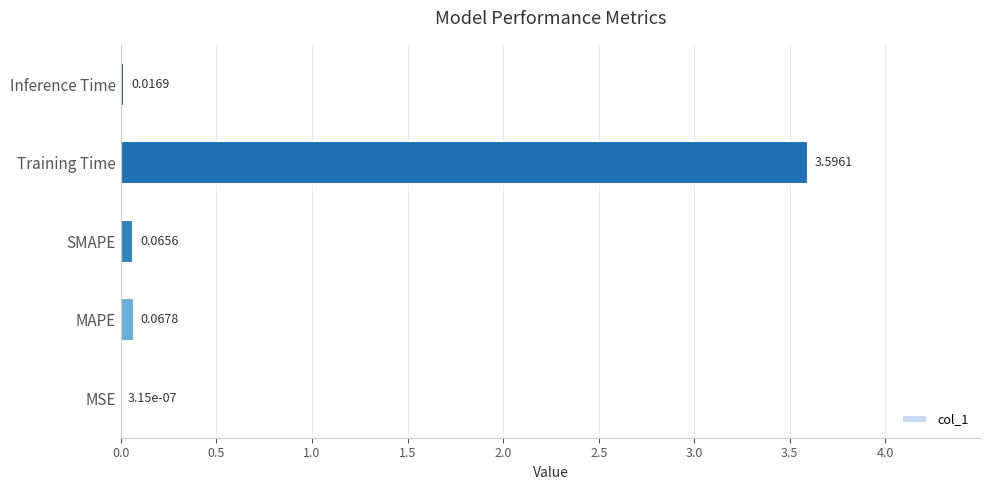

Count the number of categories in the chart.

5